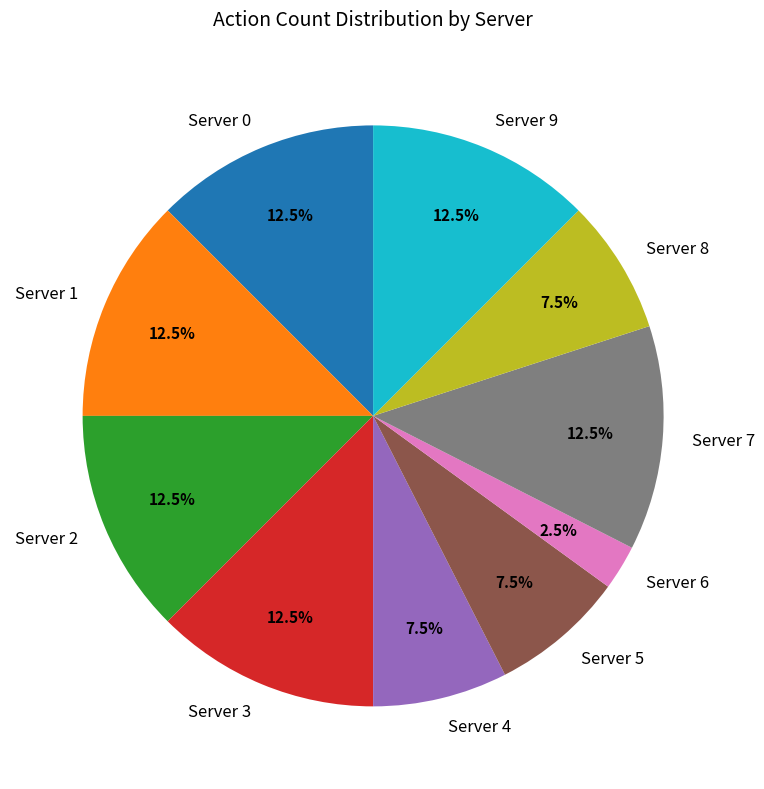

Is Server 4 the majority of the pie?

No